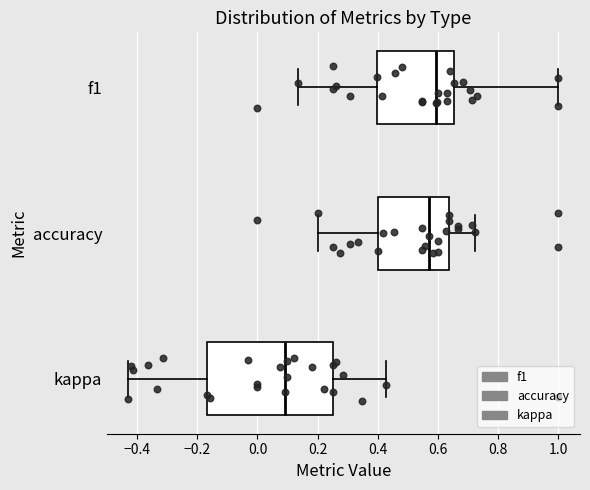

Which box has the furthest to the right median line?

f1